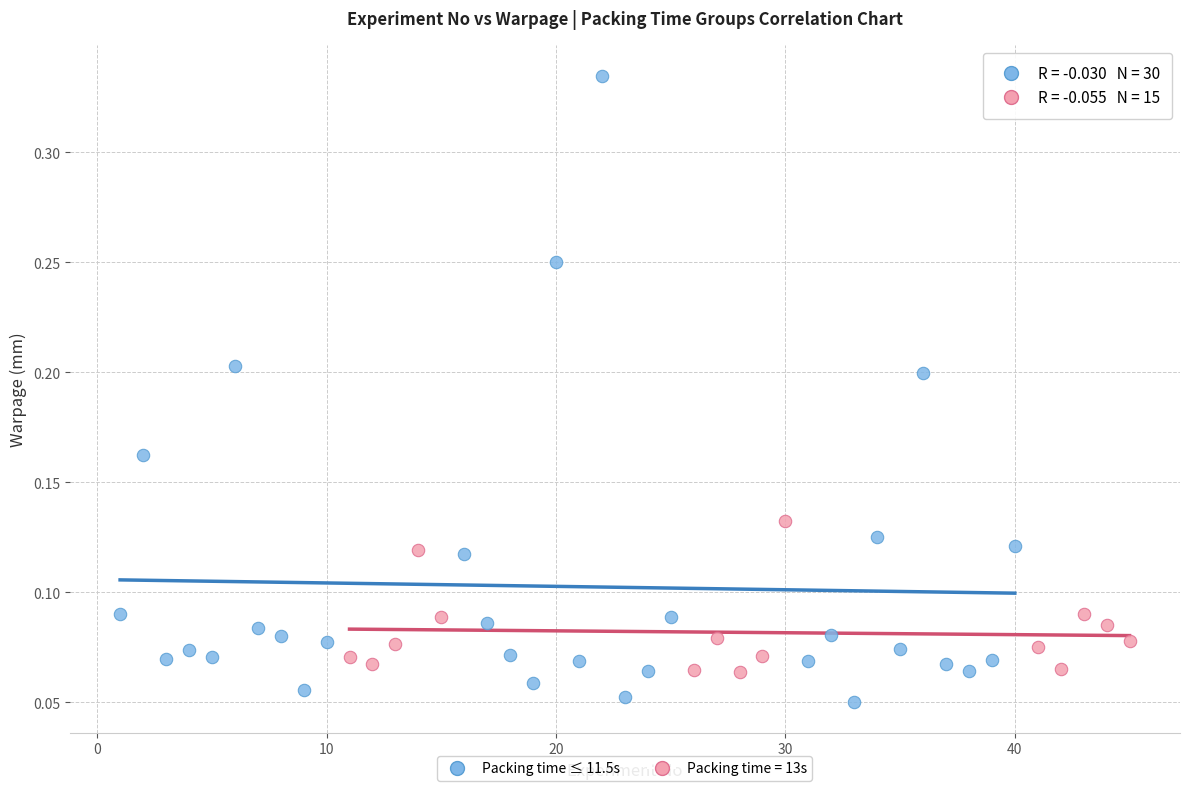

Which series has the largest Y range (max minus min)?

Packing time ≤ 11.5s